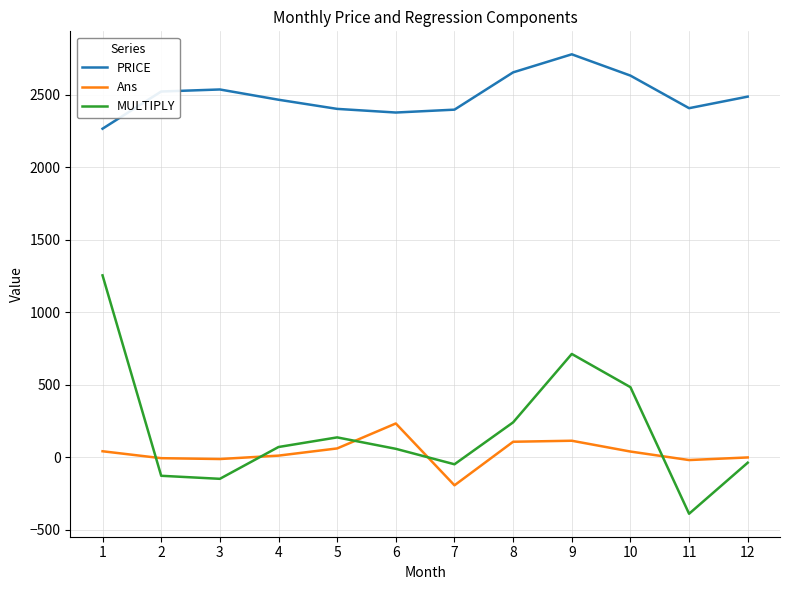

Rank the series at 11 from highest to lowest value.

PRICE, Ans, MULTIPLY